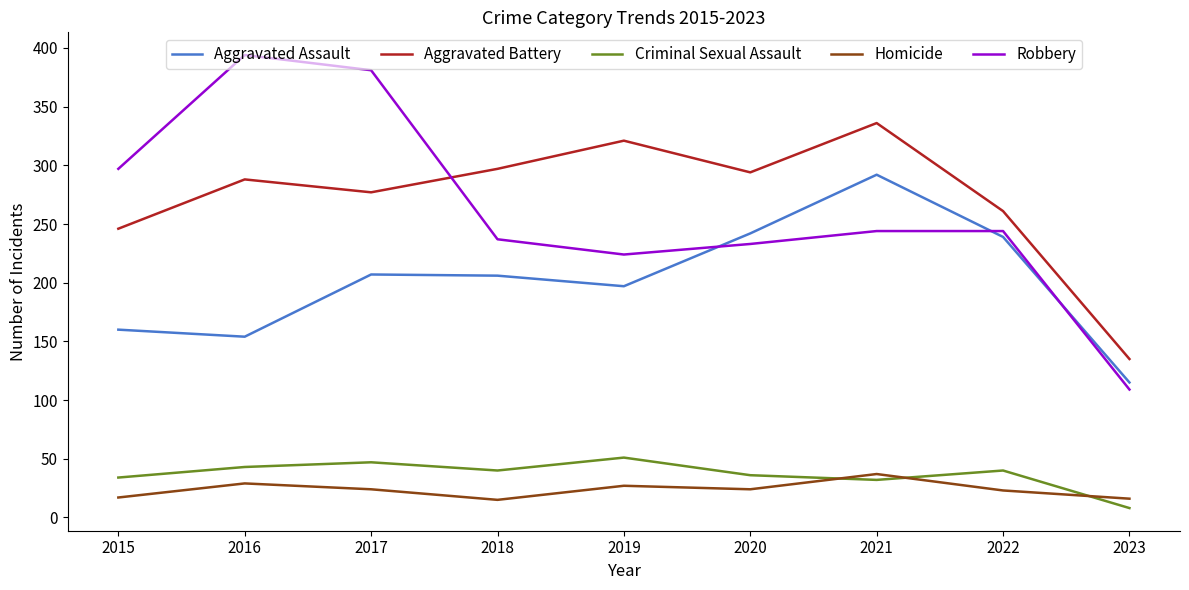

Where is the first local maximum for Homicide?

2016